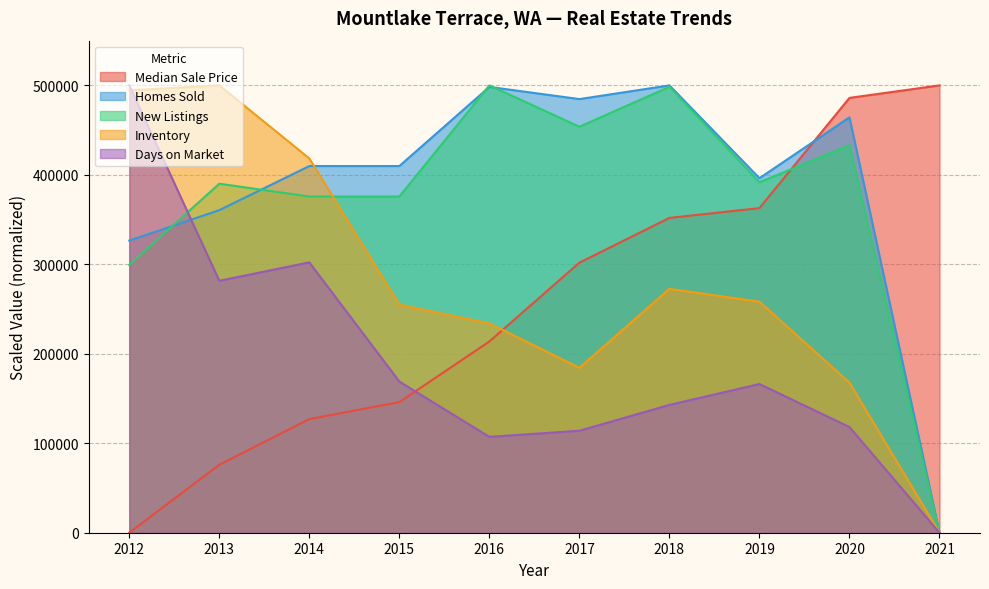

In Inventory, how many points are higher than both neighbors (excluding endpoints)?

2